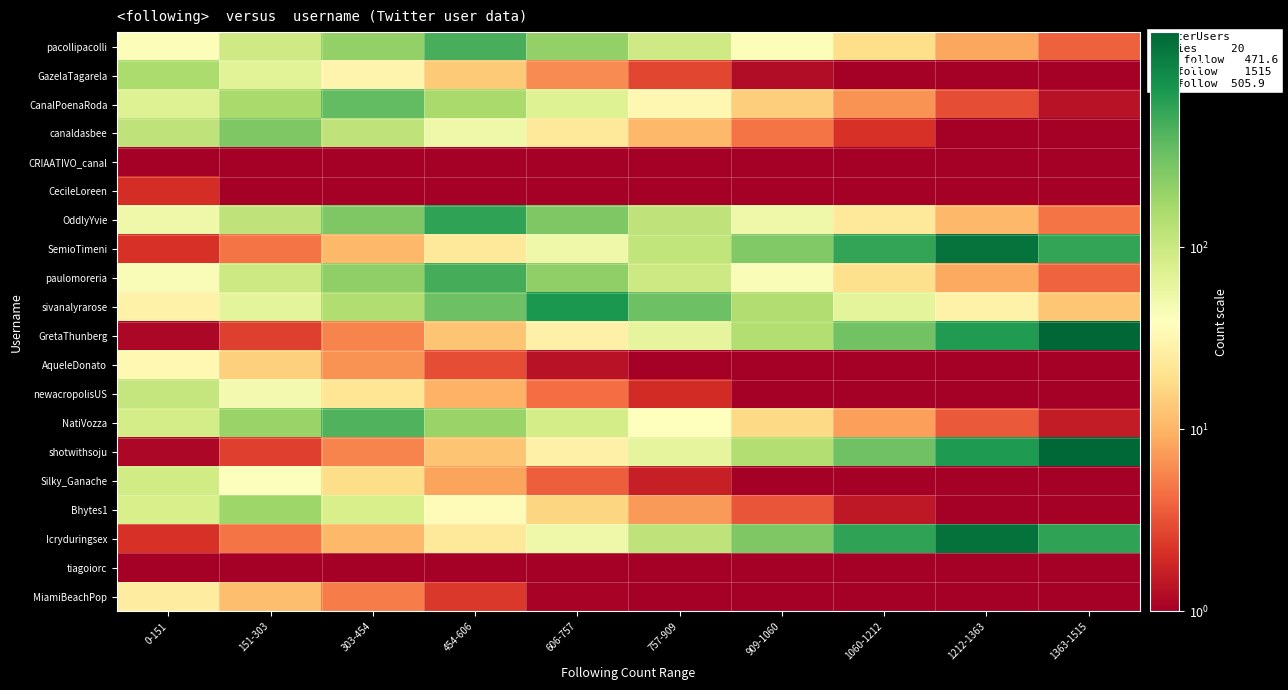

Rank the series by their maximum value, from lowest to highest.

CRIAATIVO_canal, tiagoiorc, CecileLoreen, MiamiBeachPop, AqueleDonato, Silky_Ganache, newacropolisUS, GazelaTagarela, Bhytes1, canaldasbee, CanalPoenaRoda, NatiVozza, pacollipacolli, paulomoreria, OddlyYvie, sivanalyrarose, SemioTimeni, Icryduringsex, GretaThunberg, shotwithsoju